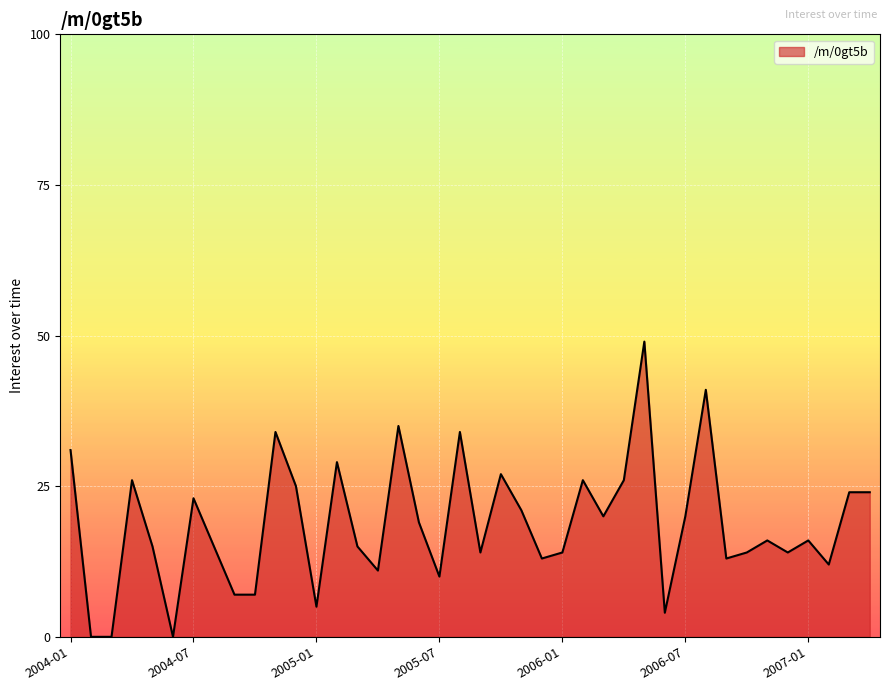

How many interior local valleys (lower than both neighbors) does the data have?

11